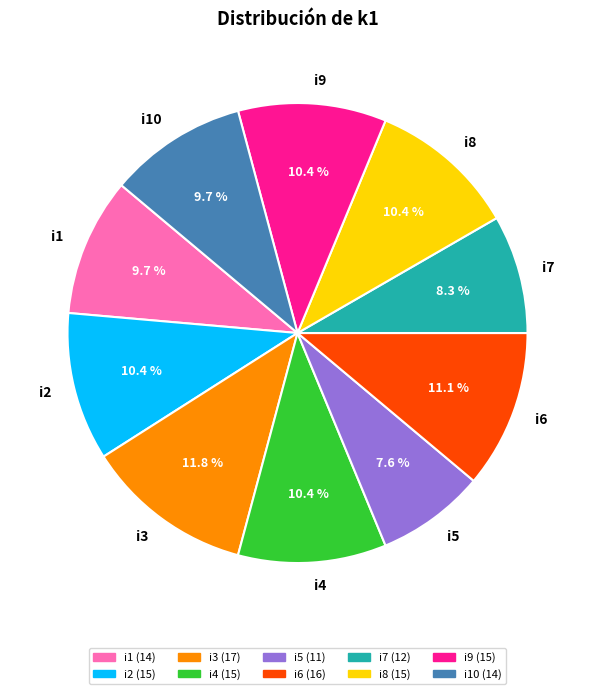

To the nearest percent, what percentage of the pie is i4?

10%